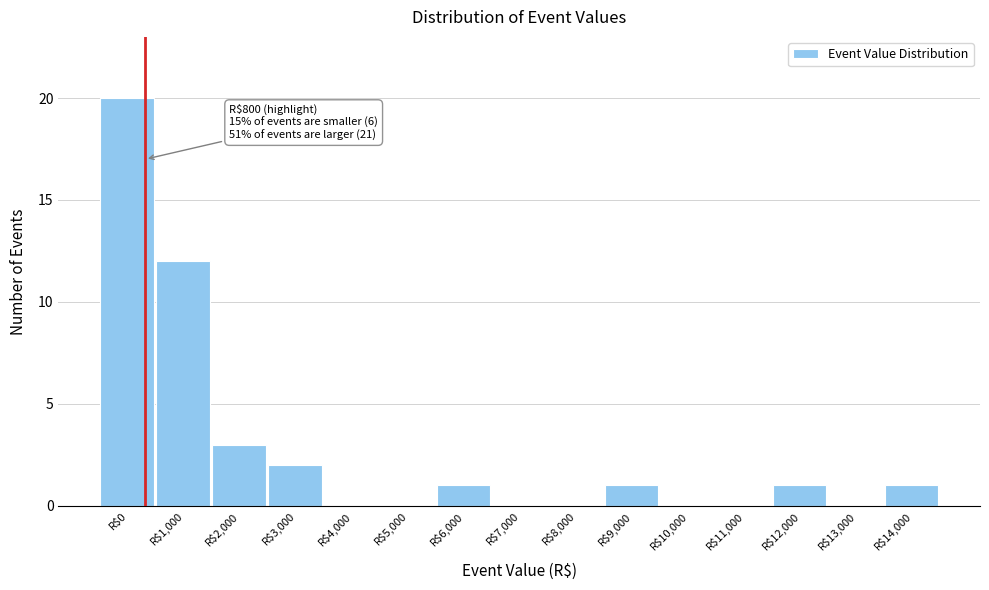

The value at R$7,000 is -11. True or false?

False